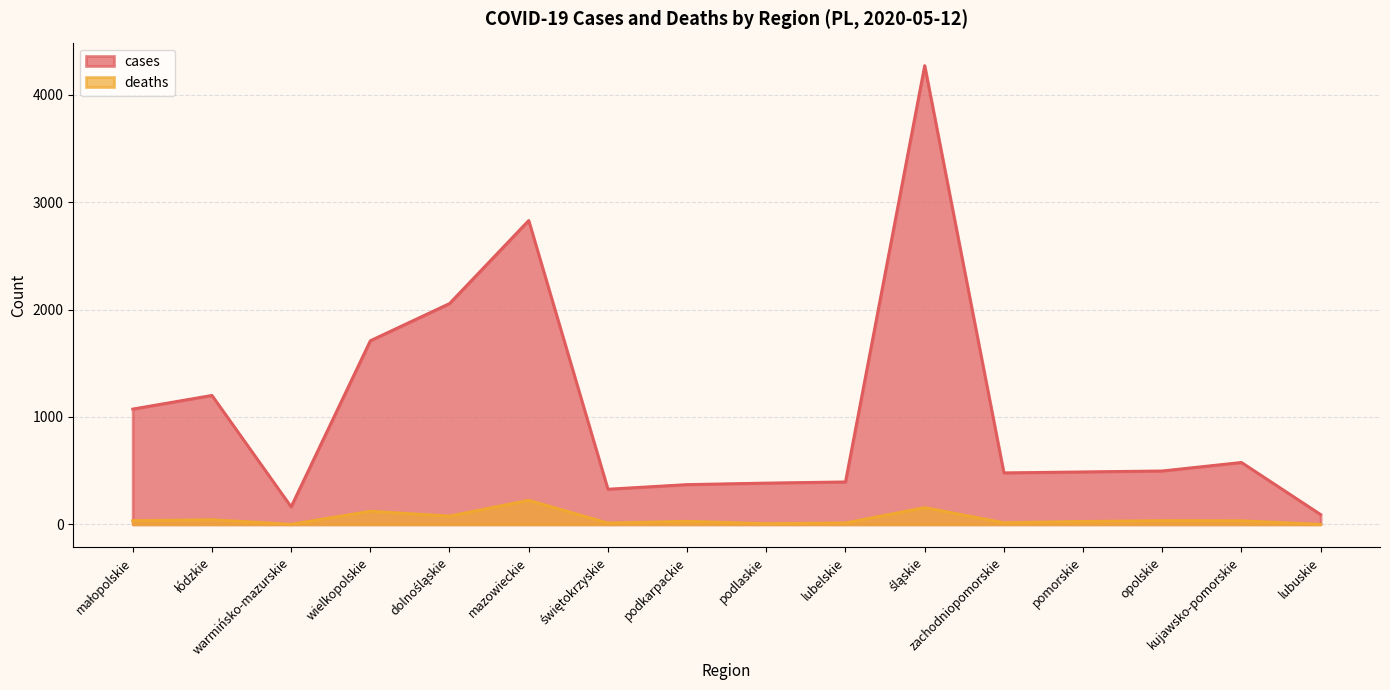

The cases series shows 164 at warmińsko-mazurskie. True or false?

True